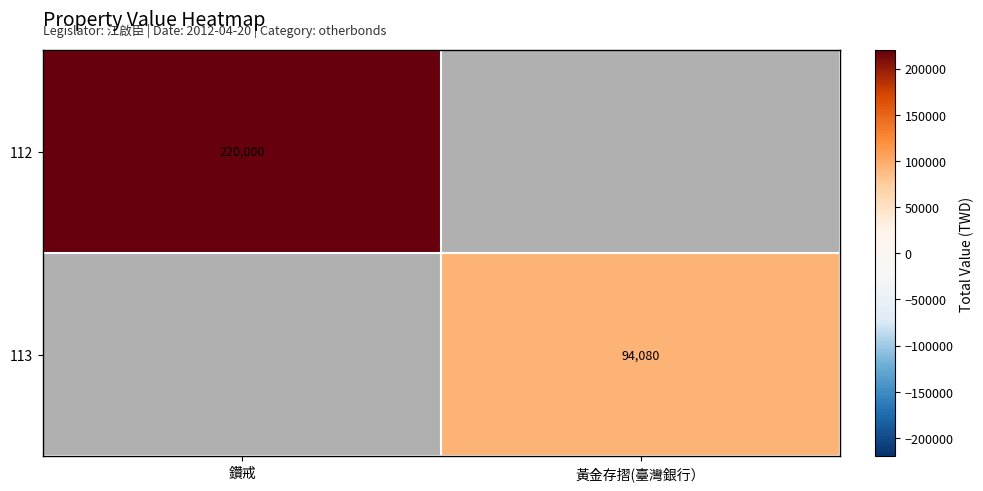

The value of 112 at 鑽戒 is 394195. True or false?

False